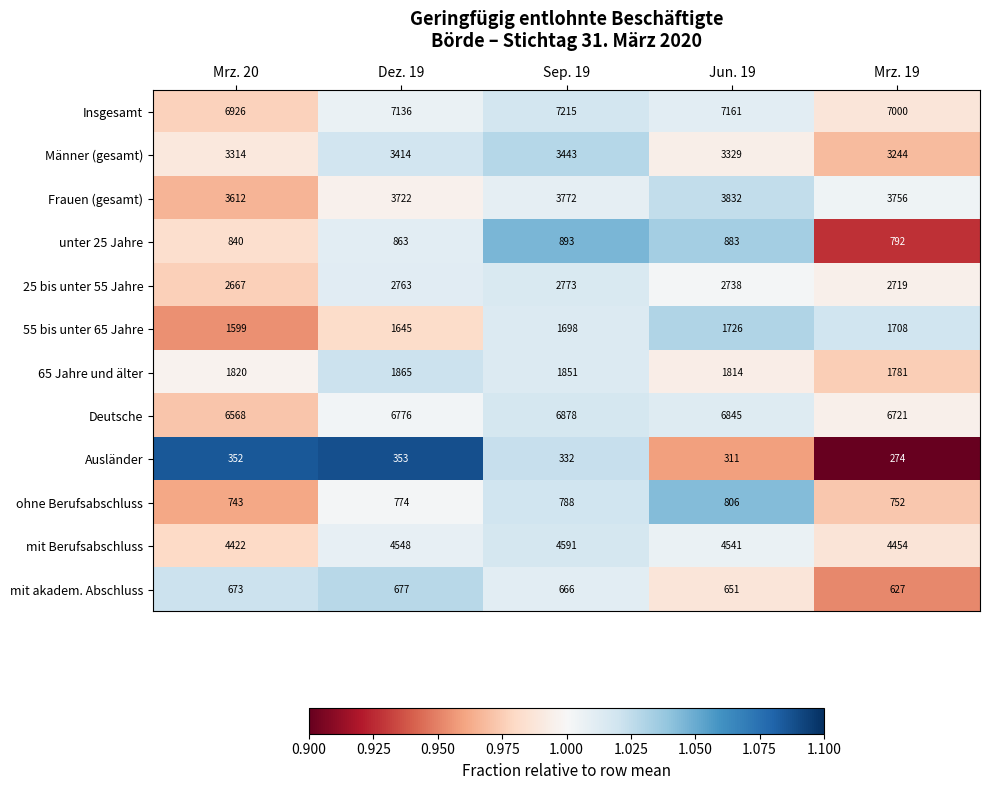

How many distinct data groups are displayed?

12